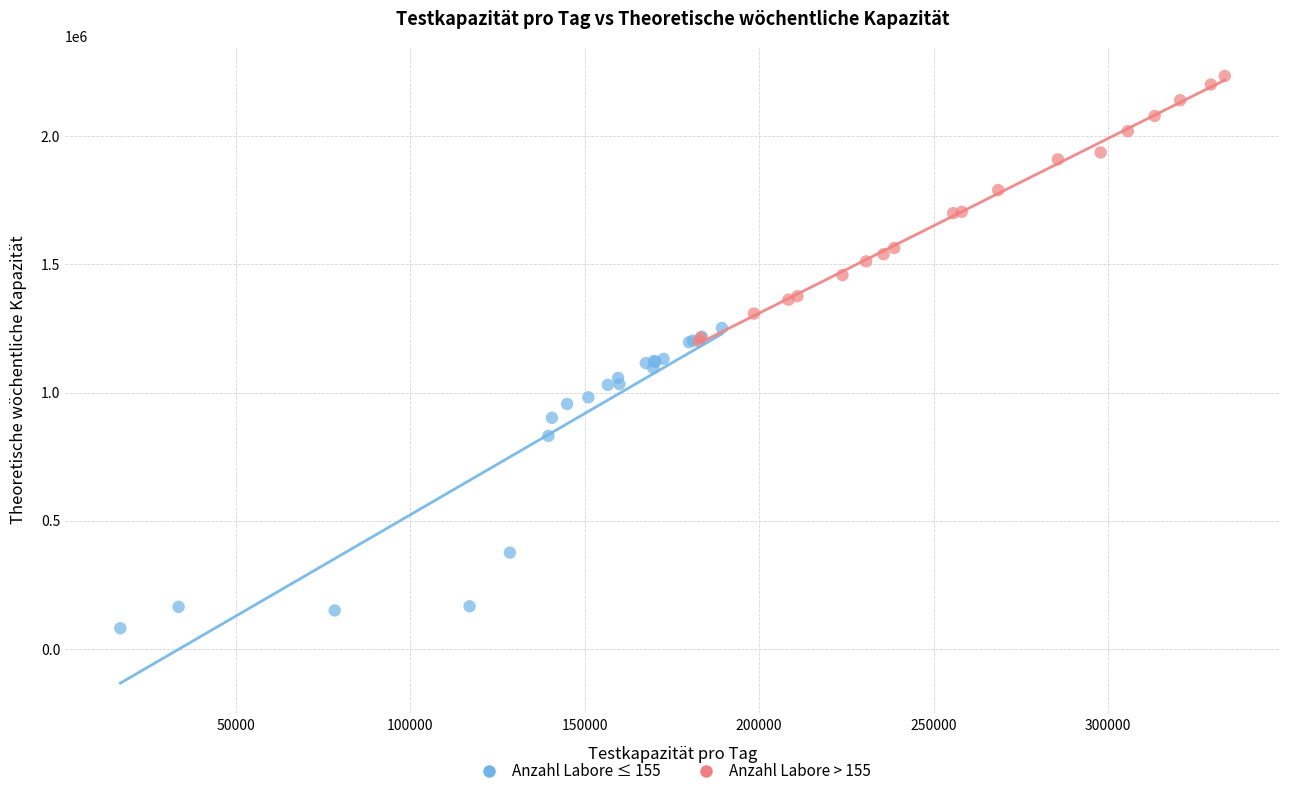

Which series contains the highest Y value?

Anzahl Labore > 155